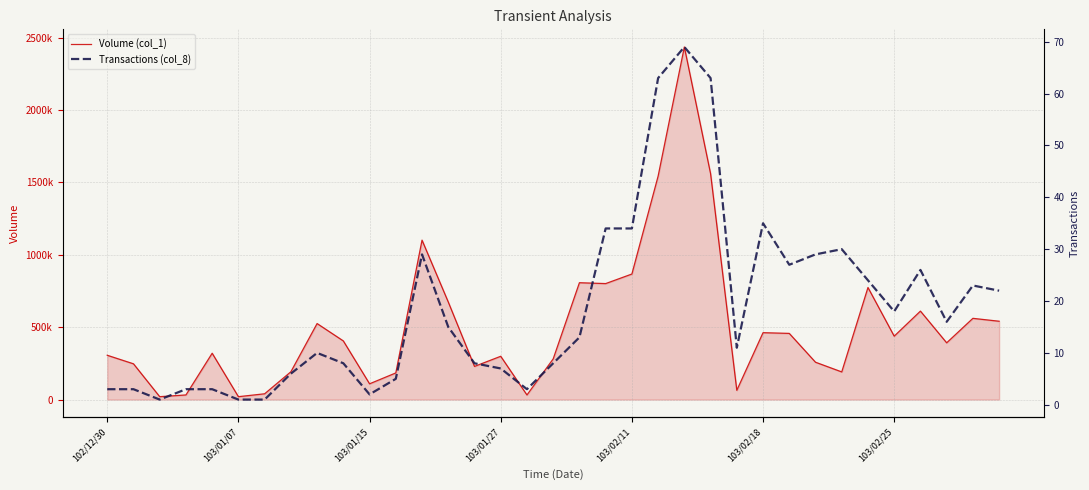

What is the minimum value for Volume (col_1)?

20000